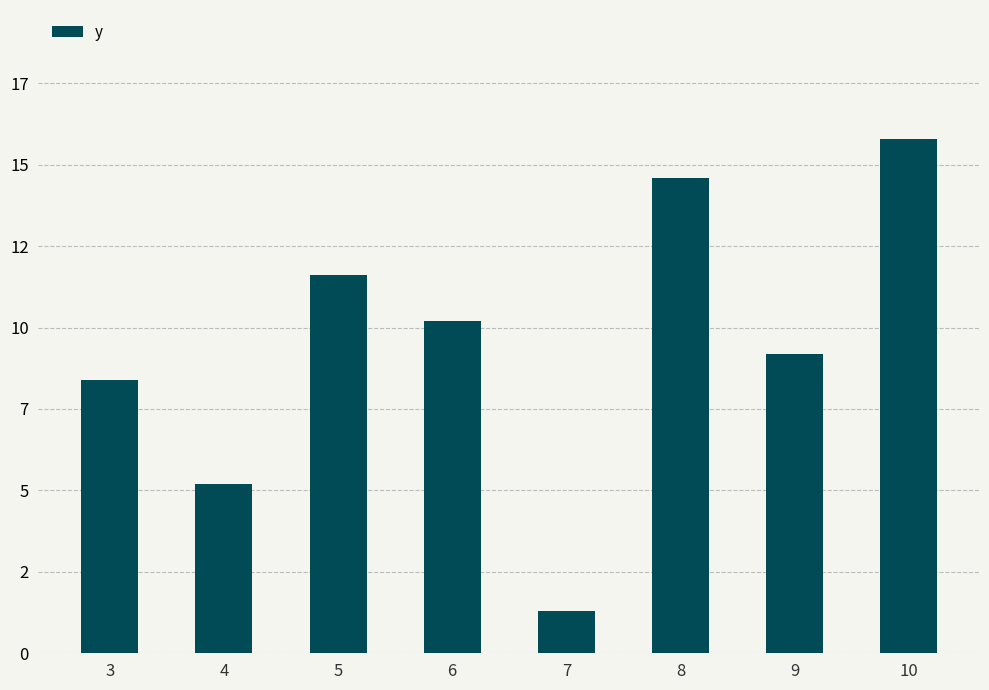

The value at 6 is 16.4. True or false?

False